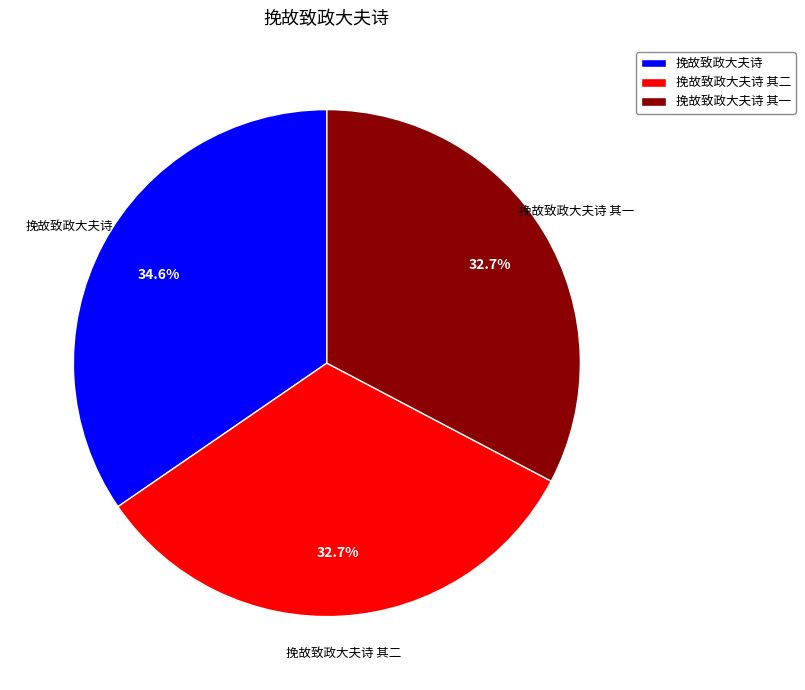

Does 挽故致政大夫诗 其一 account for over 50% of the chart?

No